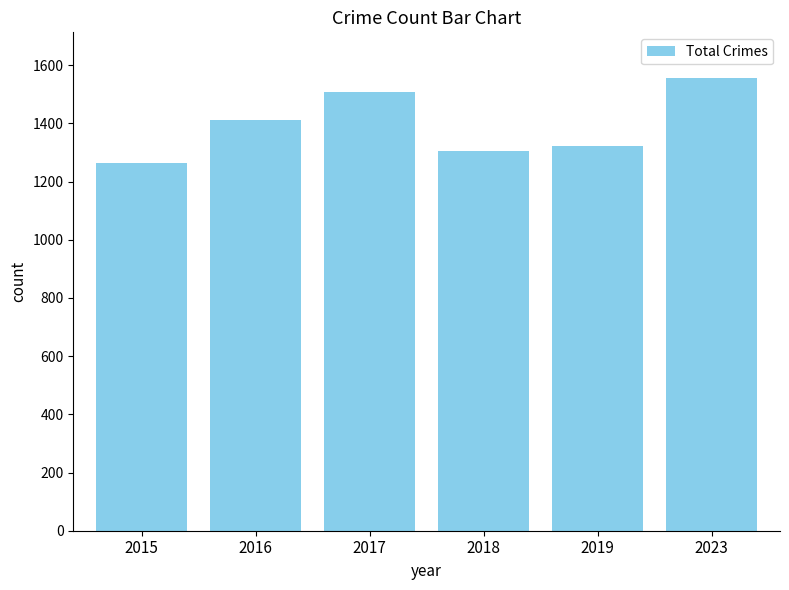

What is the greatest value displayed?

1557